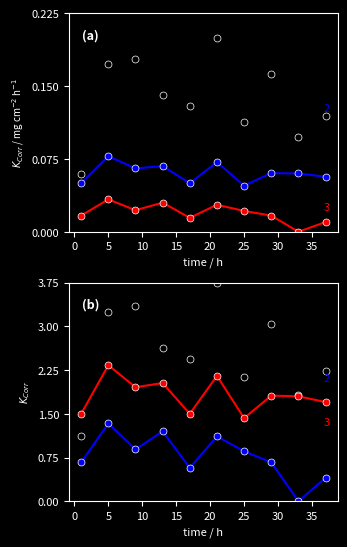

What is the label of the 9th point from the left?

35